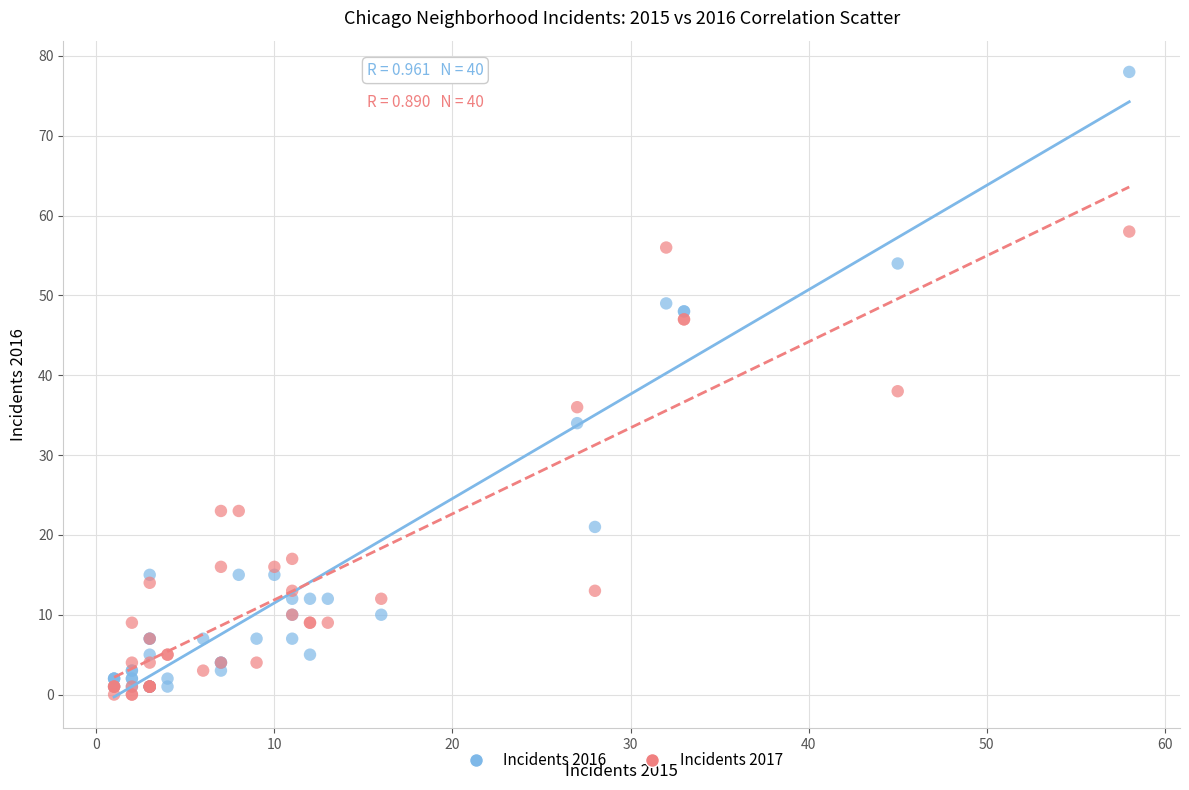

In the Incidents 2016 series, what Y value is closest to 39?

34